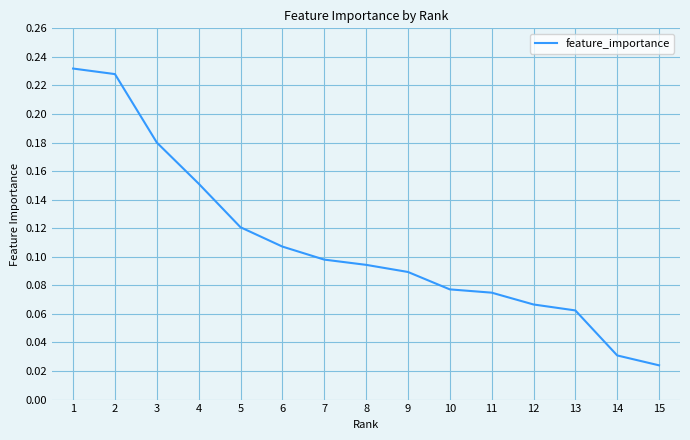

Does the chart have visible grid lines?

Yes